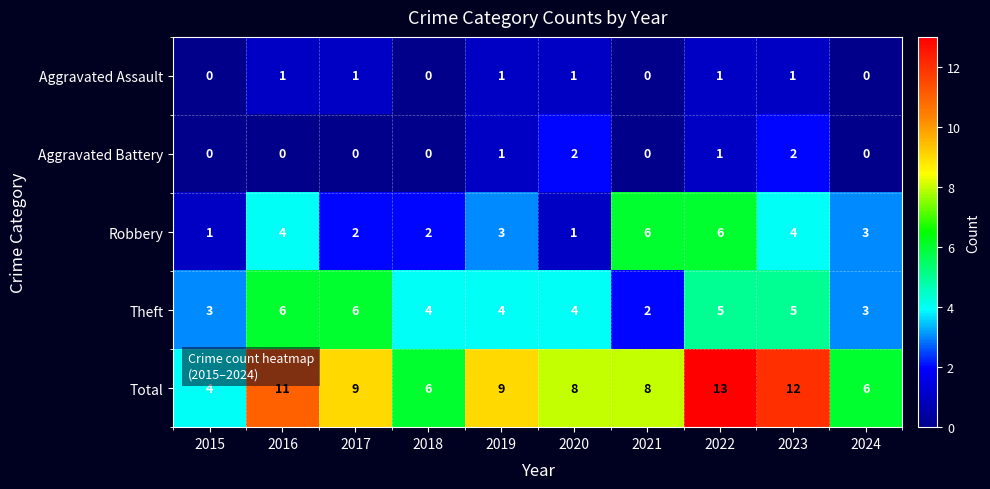

What is the sum of the Total values at 2019 and 2023?

21